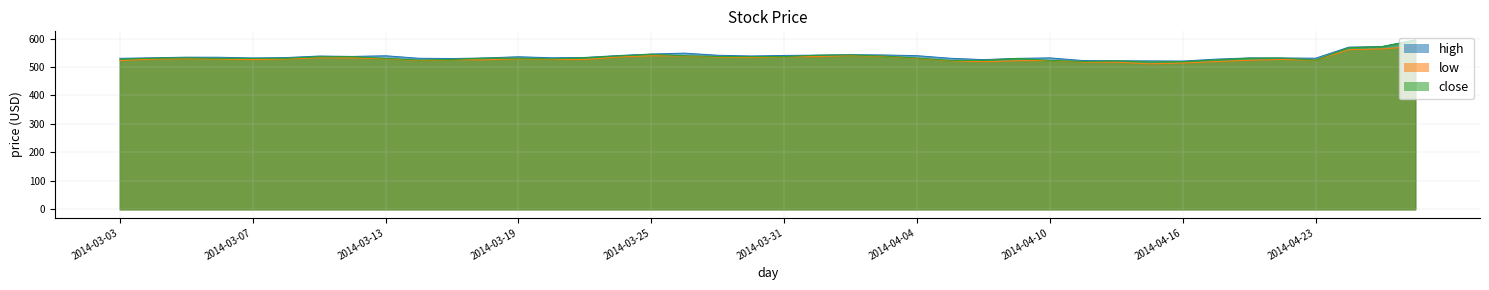

List the series in order of their peak value, highest first.

high, close, low